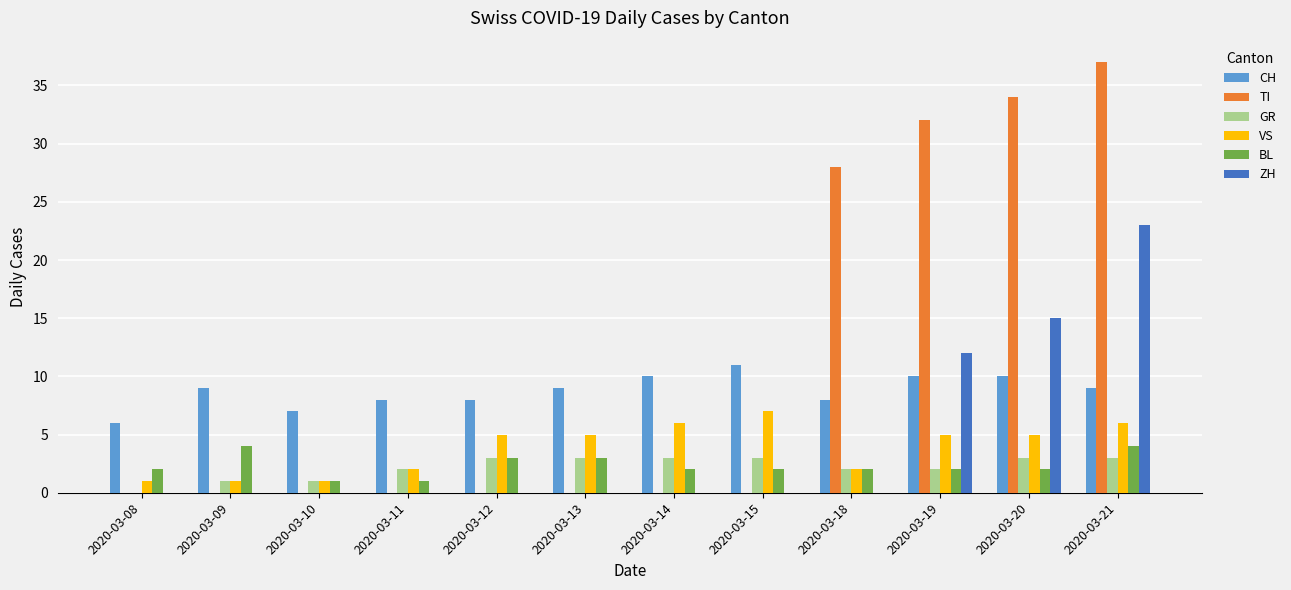

What is the total value across all series at 2020-03-14?

21